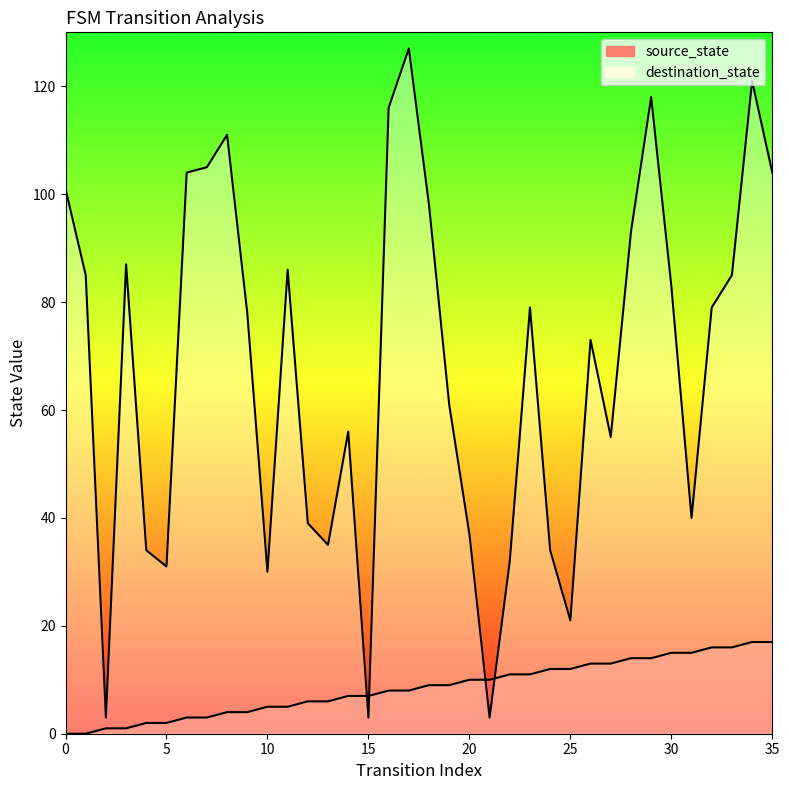

Which series has the largest total across all categories?

destination_state